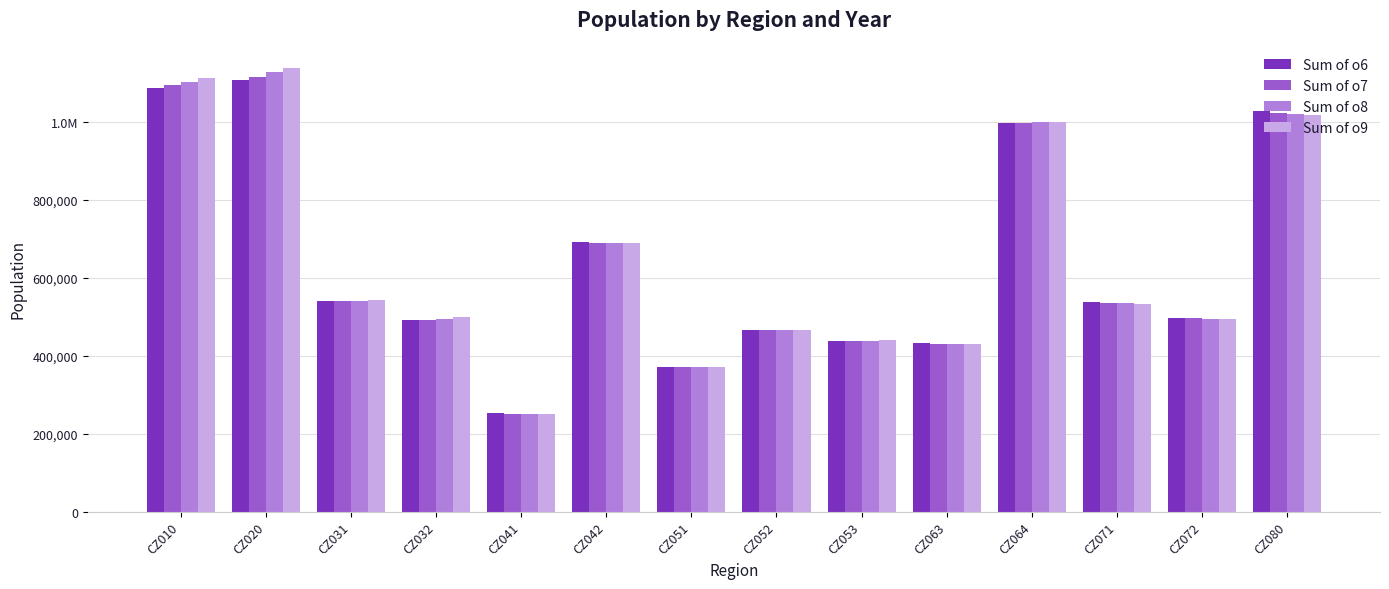

True or false: Sum of o9 has a value of 415149 at CZ010.

False